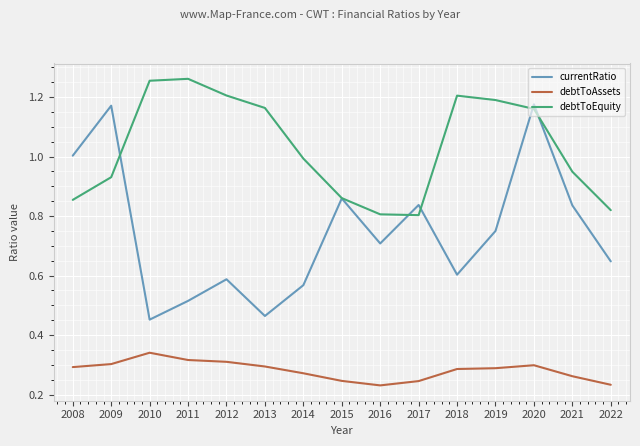

List the series in order of their peak value, lowest first.

debtToAssets, currentRatio, debtToEquity